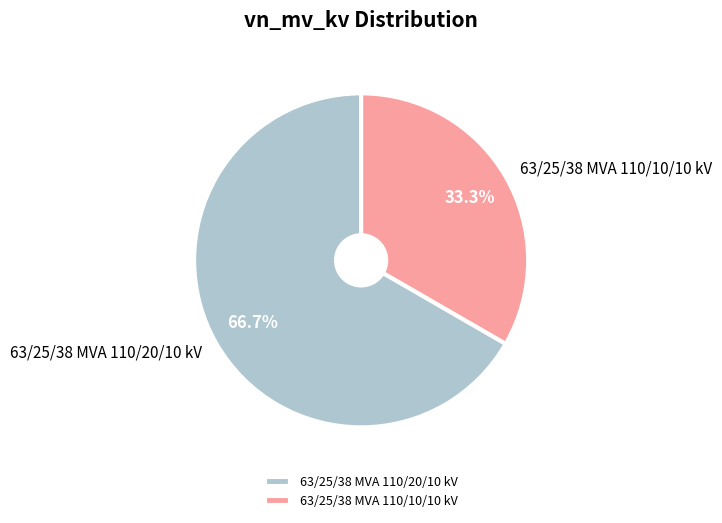

What percentage do 63/25/38 MVA 110/10/10 kV and 63/25/38 MVA 110/20/10 kV together represent?

100.0%